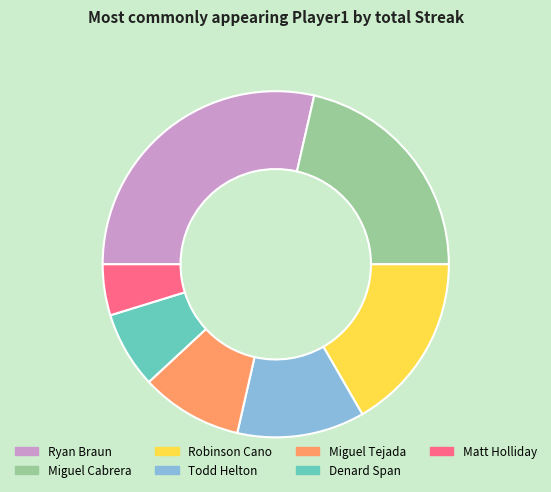

Rank the categories by value from highest to lowest.

Ryan Braun, Miguel Cabrera, Robinson Cano, Todd Helton, Miguel Tejada, Denard Span, Matt Holliday